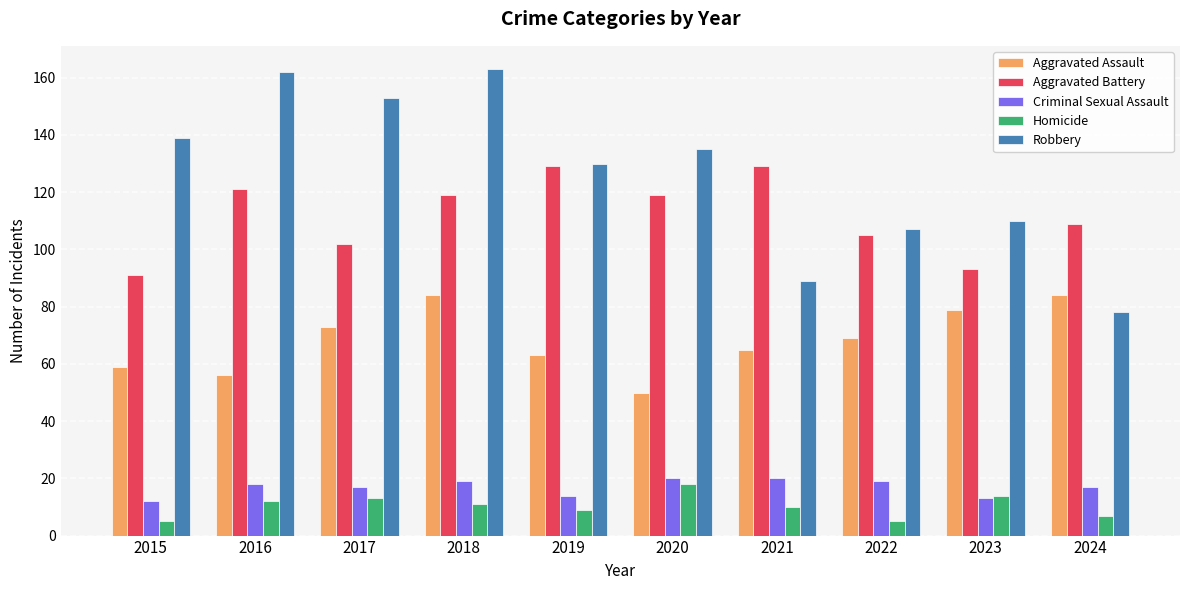

True or false: Aggravated Assault has a value of 59 at 2015.

True